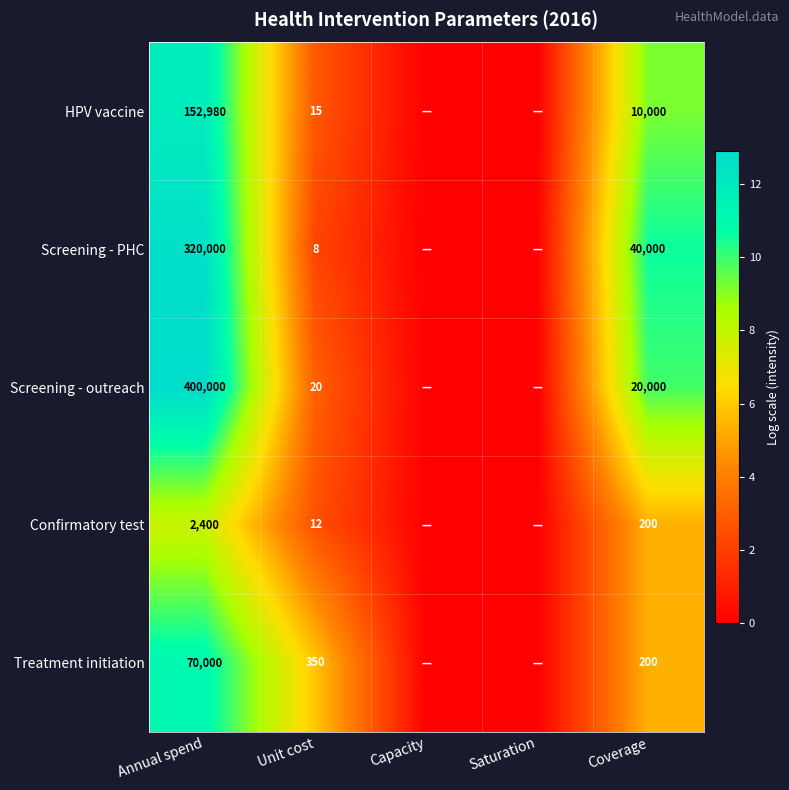

At which category does the chart reach its minimum across all series?

Capacity